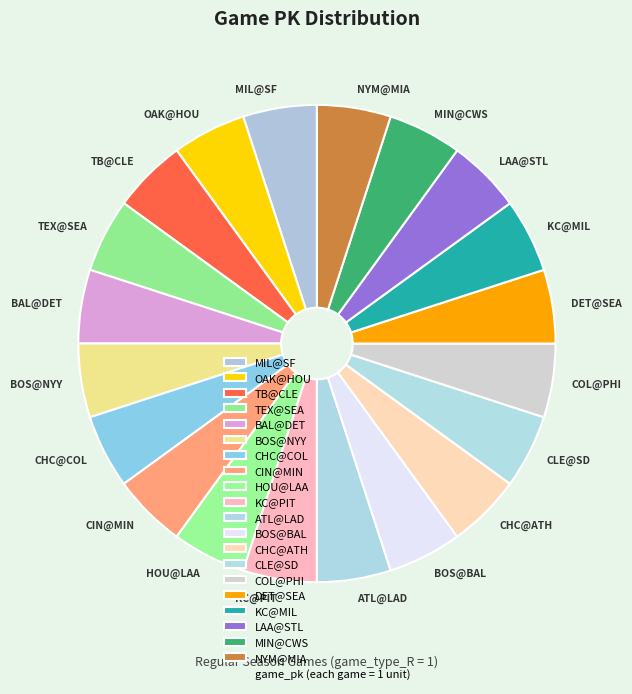

How many segments does this pie chart have?

20